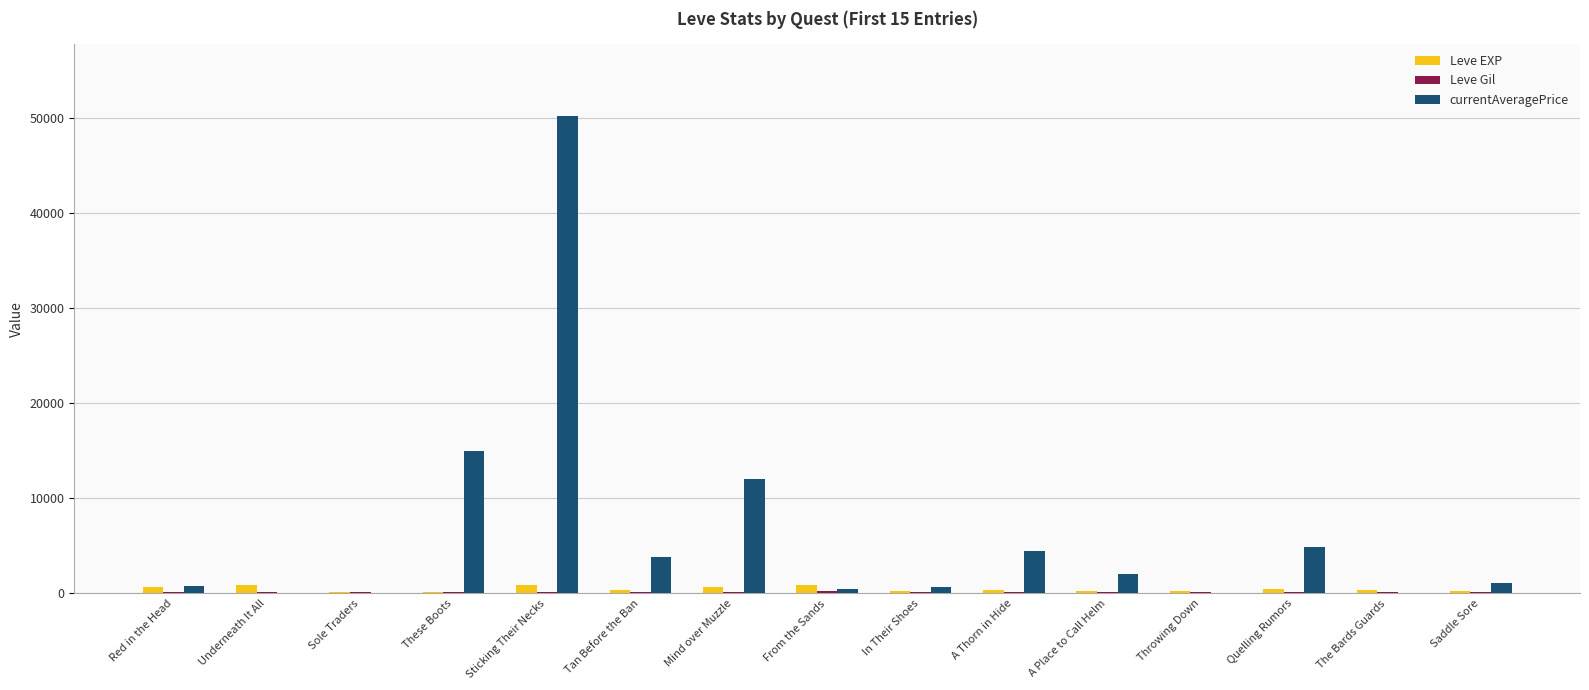

Which category has the highest value across all series?

Sticking Their Necks